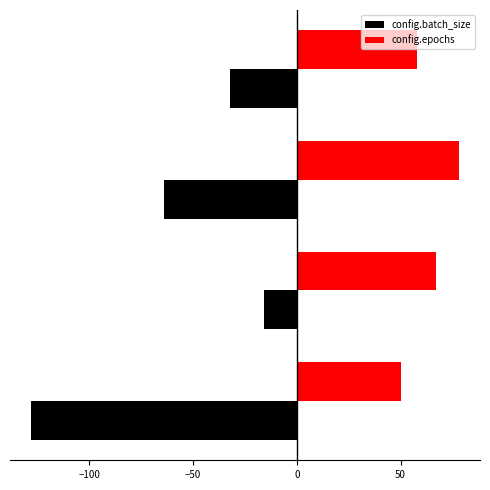

What is the minimum value shown in the chart?

-128